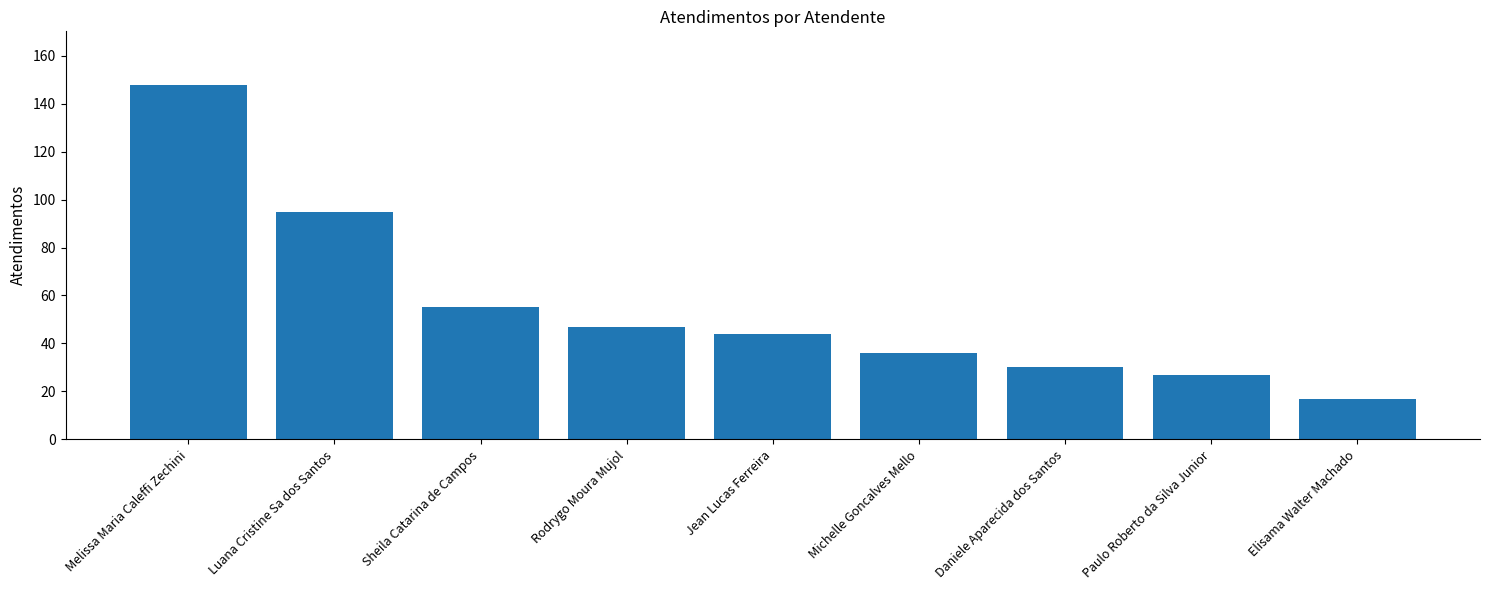

Between Daniele Aparecida dos Santos and Elisama Walter Machado, which is larger?

Daniele Aparecida dos Santos